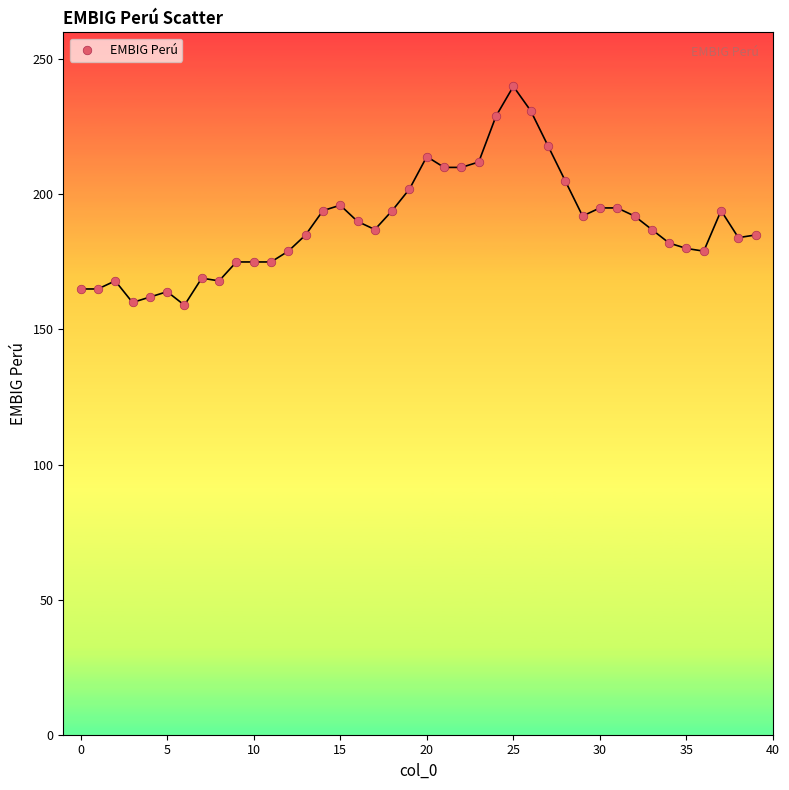

What is the range of Y values (max minus min)?

81